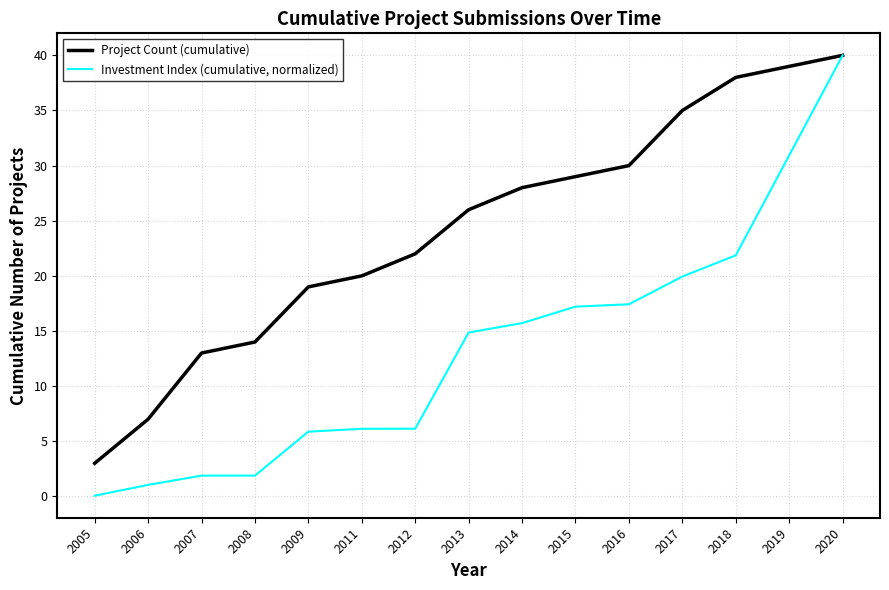

True or false: Investment Index (cumulative, normalized) has a value of 1.0 at 2006.

True